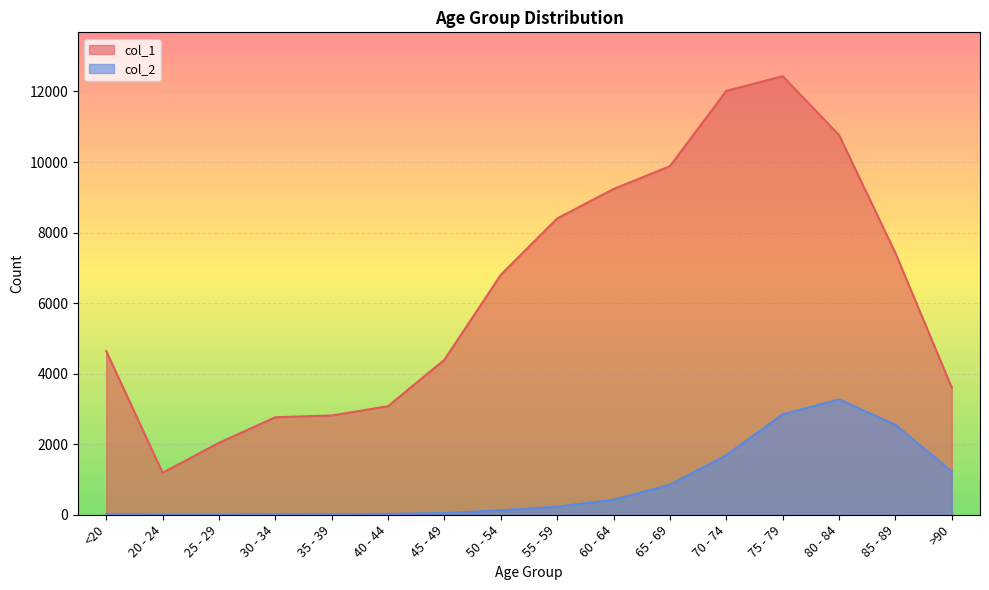

At which category is the sum across all series the highest?

75 - 79